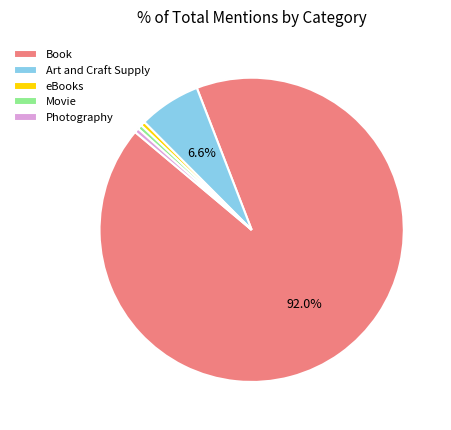

Approximately how many times larger is the value at eBooks compared to Photography?

1.0